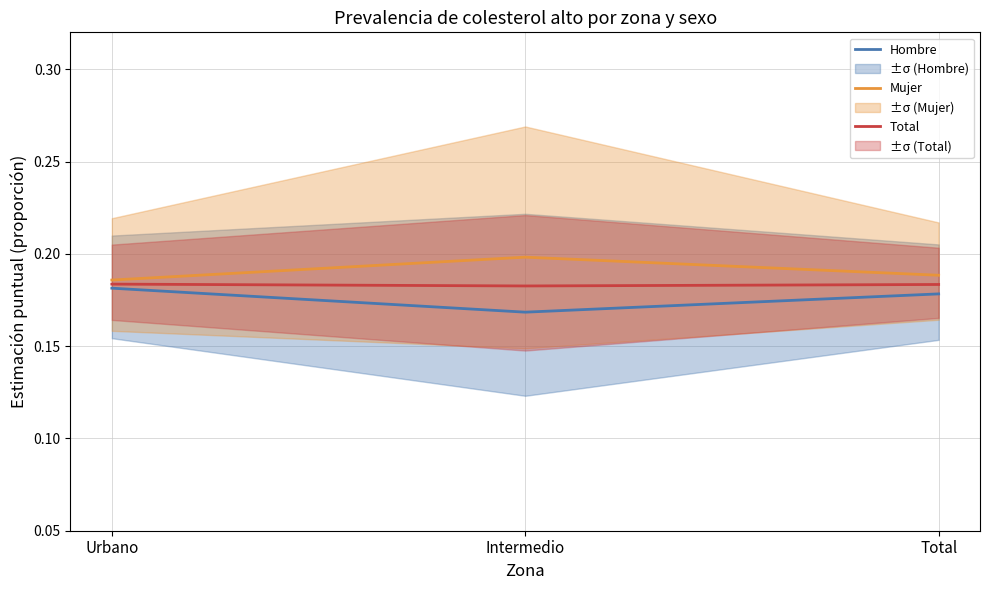

List the labels in order of Hombre value, largest first.

Urbano, Total, Intermedio